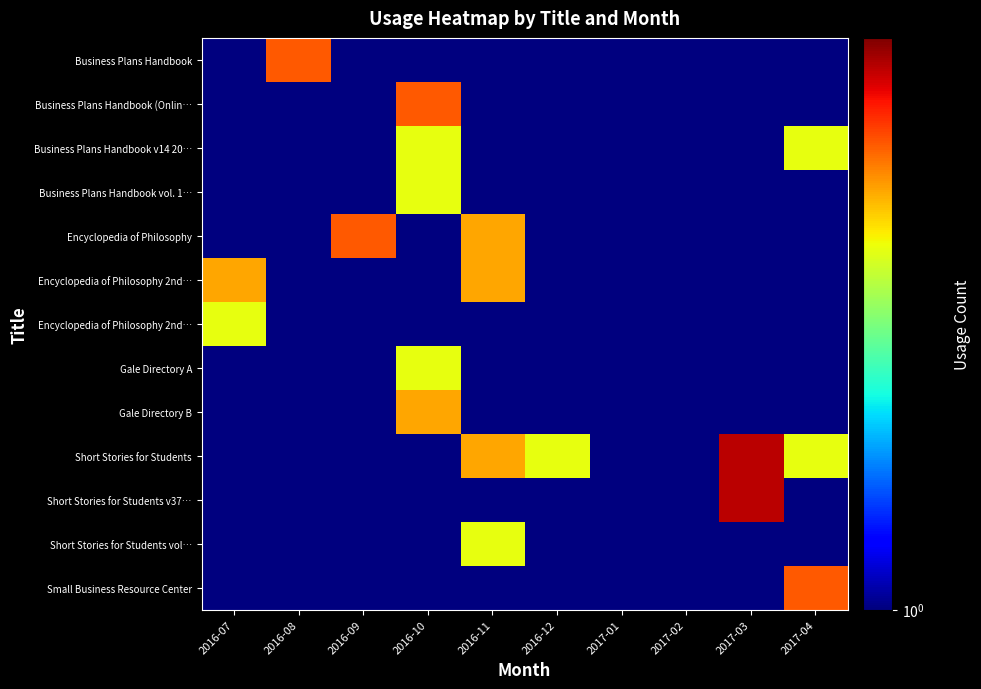

At which category is the sum across all series the highest?

2016-10